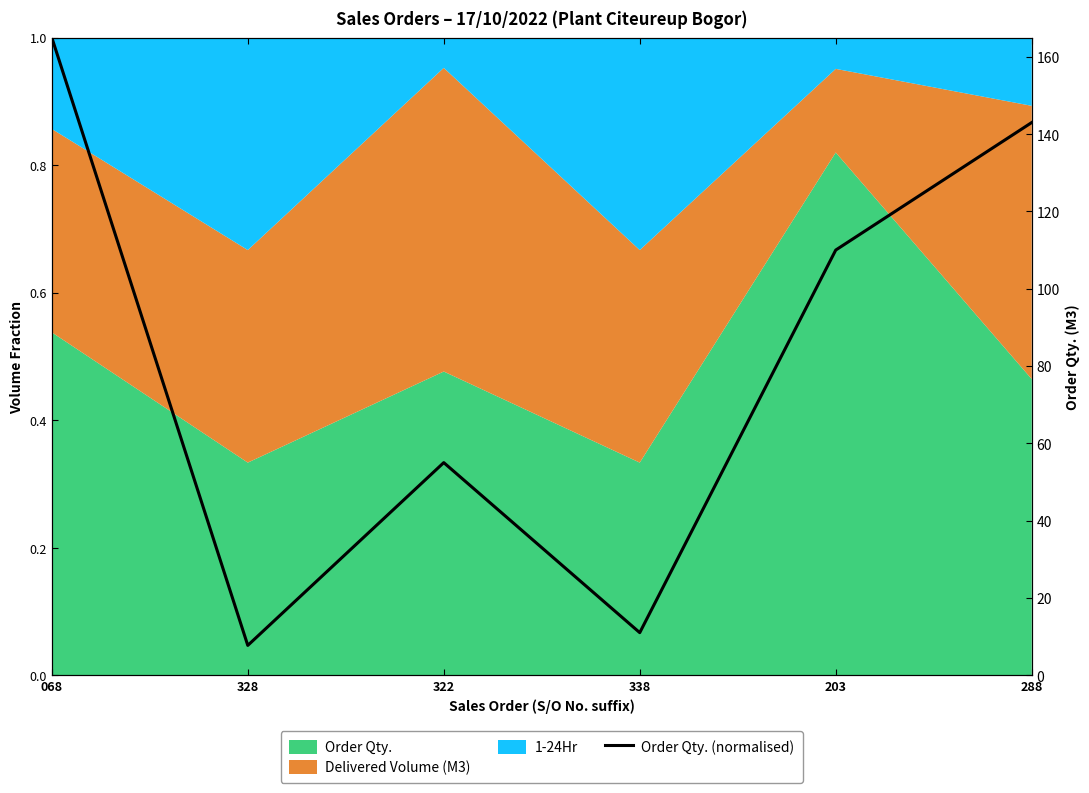

Reading right to left, what are all the values shown in this chart?

288=0.9	203=0.7	338=0.1	322=0.3	328=0.0	068=1.0